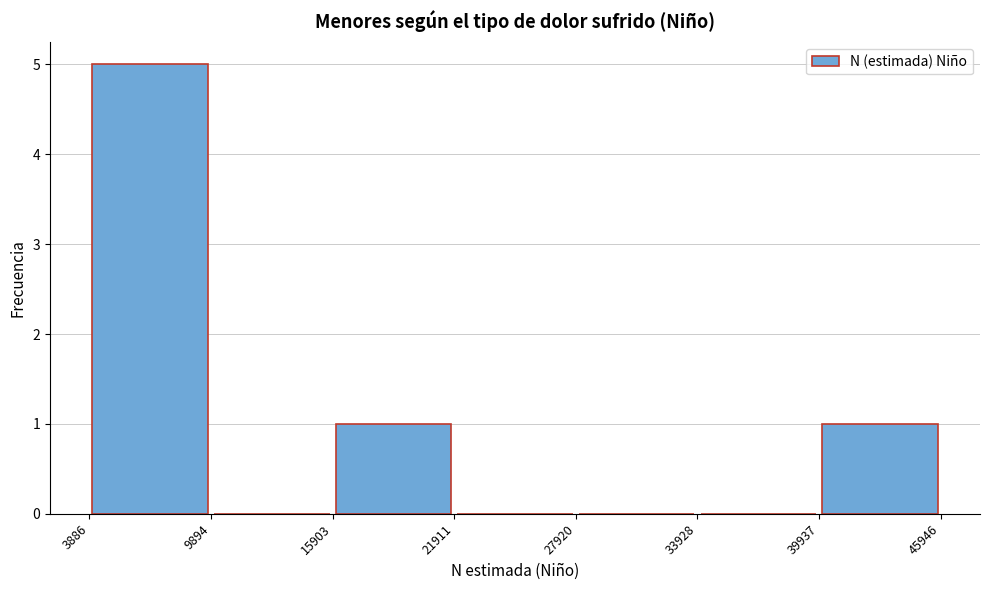

What is the height of the bar covering 15903 to 21911 on the x-axis? The values are not printed on the chart, so give them approximately, as read against the axis.

1